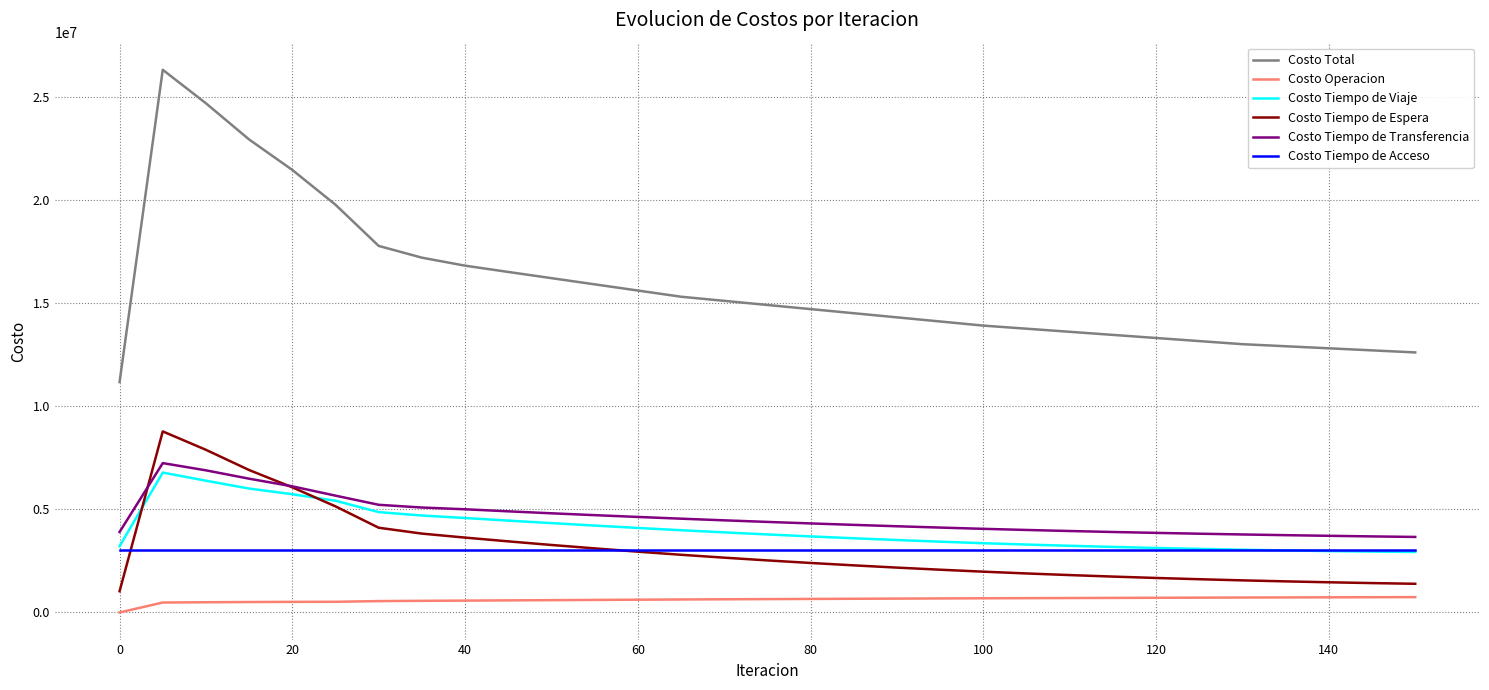

Does the chart have visible grid lines?

Yes